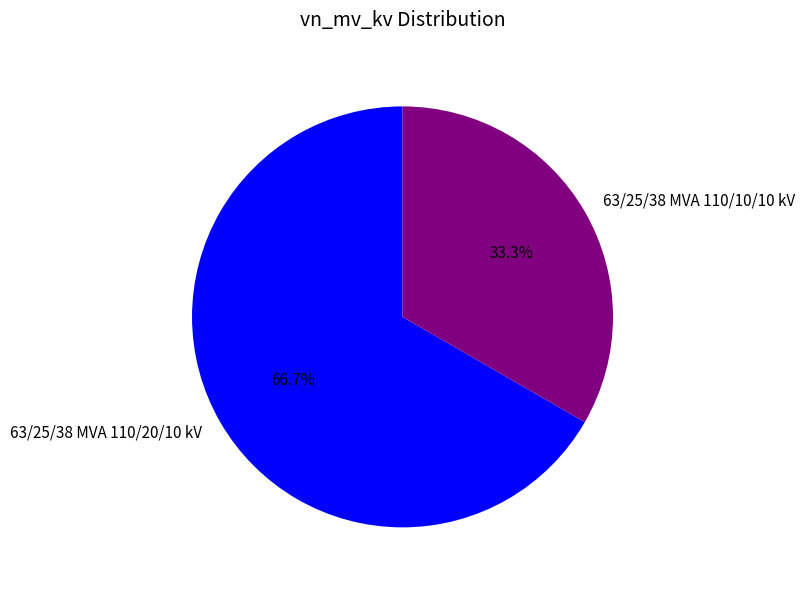

Combined, what portion of the pie is 63/25/38 MVA 110/10/10 kV and 63/25/38 MVA 110/20/10 kV?

100.0%